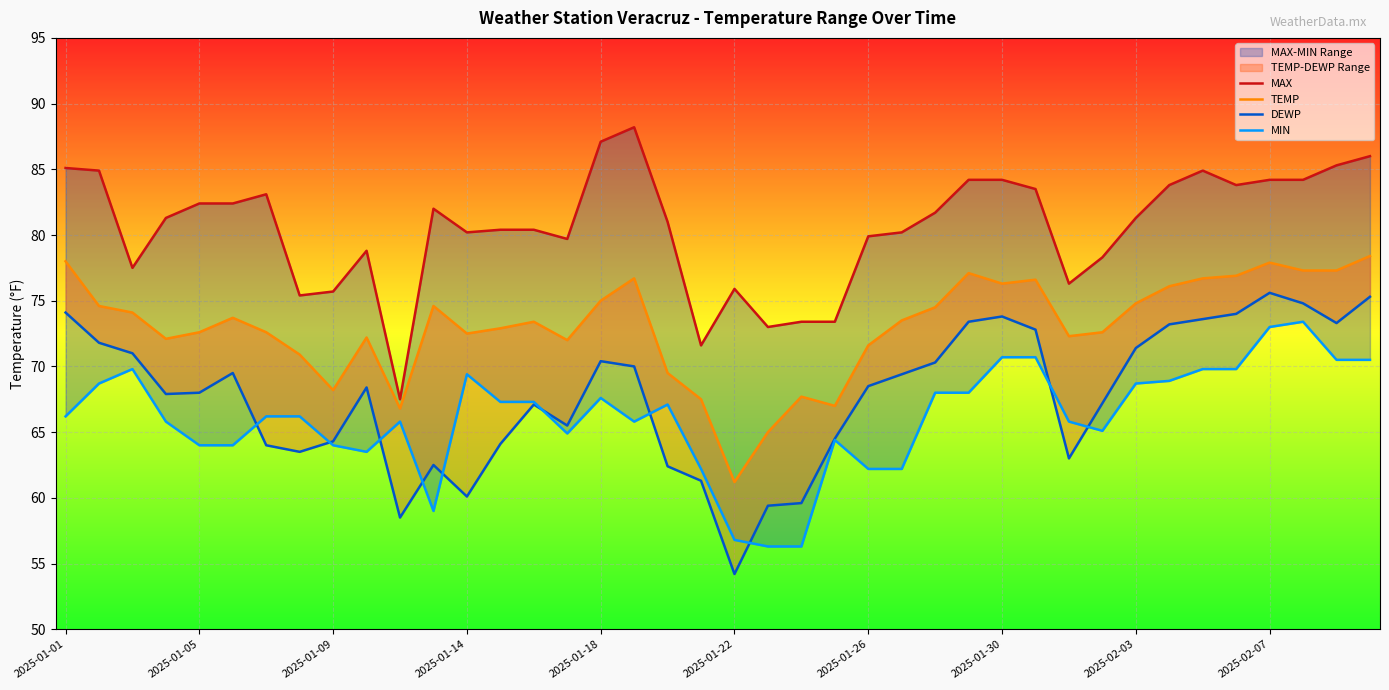

The value of TEMP at 2025-01-09 is 116.8. True or false?

False